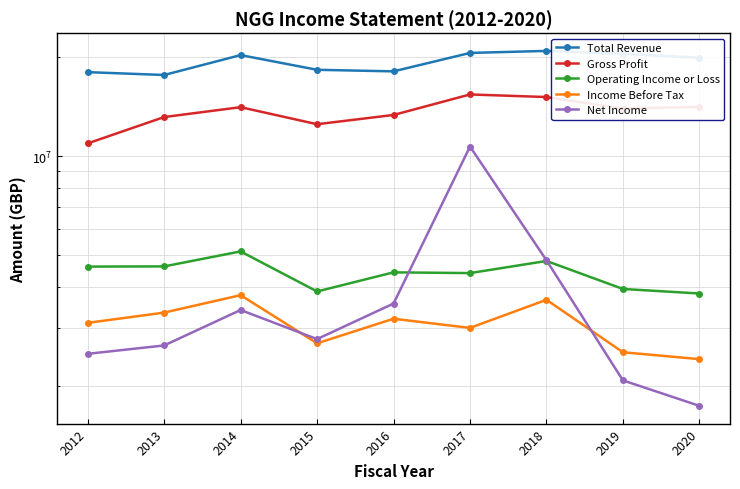

Reading left to right, what are all the values shown in this chart?

Total Revenue: 18041200	17684500	20335600	18341700	18142600	20645900	20941100	20505800	19966200
Gross Profit: 10943200	13165800	14110900	12519400	13361100	15427800	15150400	13970800	14145200
Operating Income or Loss: 4610700	4617300	5128900	3872400	4428500	4405200	4796600	3941100	3817500
Income Before Tax: 3106900	3338900	3773500	2691500	3198200	2999000	3652700	2528000	2408600
Net Income: 2500400	2651600	3400000	2772500	3557900	10704000	4818500	2074900	1735700